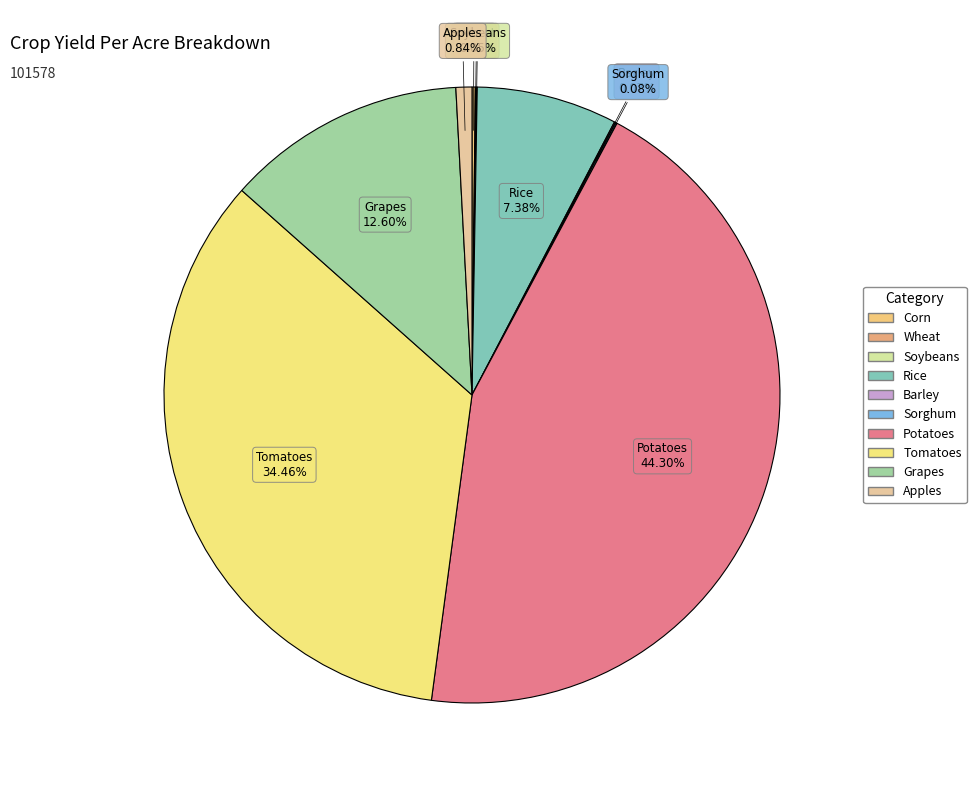

Which slice is the largest?

Potatoes